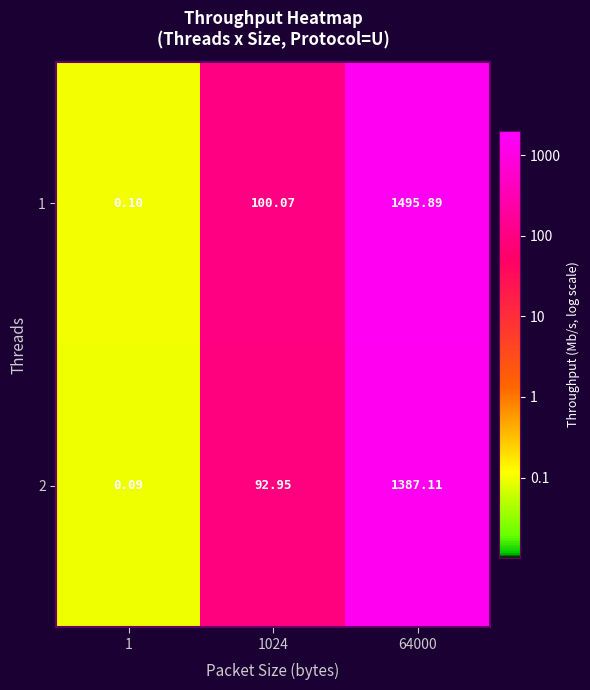

How many data points in 1 are less than 100?

1